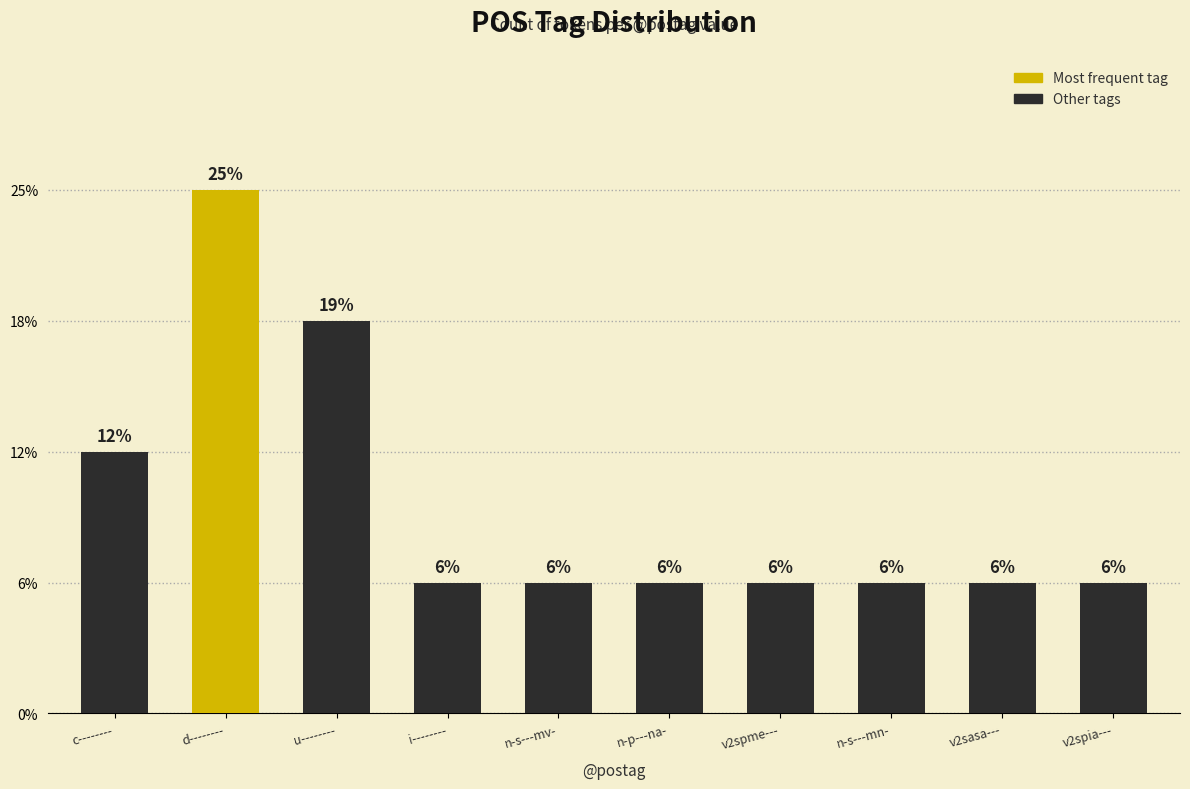

Are the bars horizontal?

No